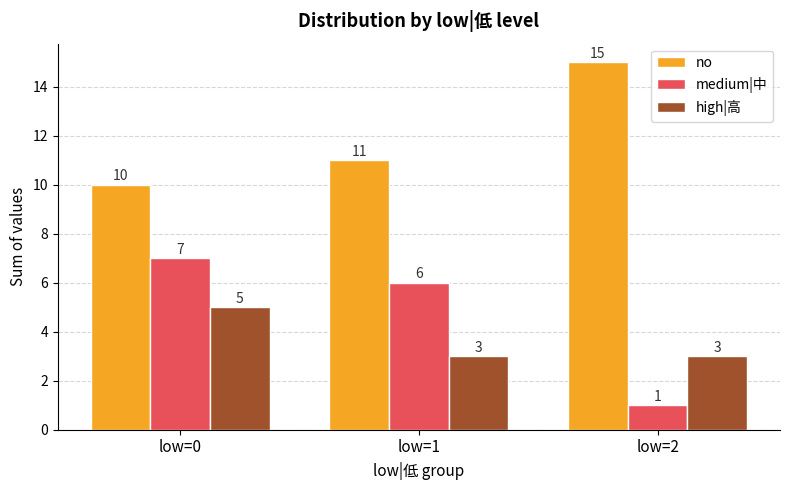

Reading right to left, list all the values displayed in this chart.

no: low=2=15	low=1=11	low=0=10
medium|中: low=2=1	low=1=6	low=0=7
high|高: low=2=3	low=1=3	low=0=5